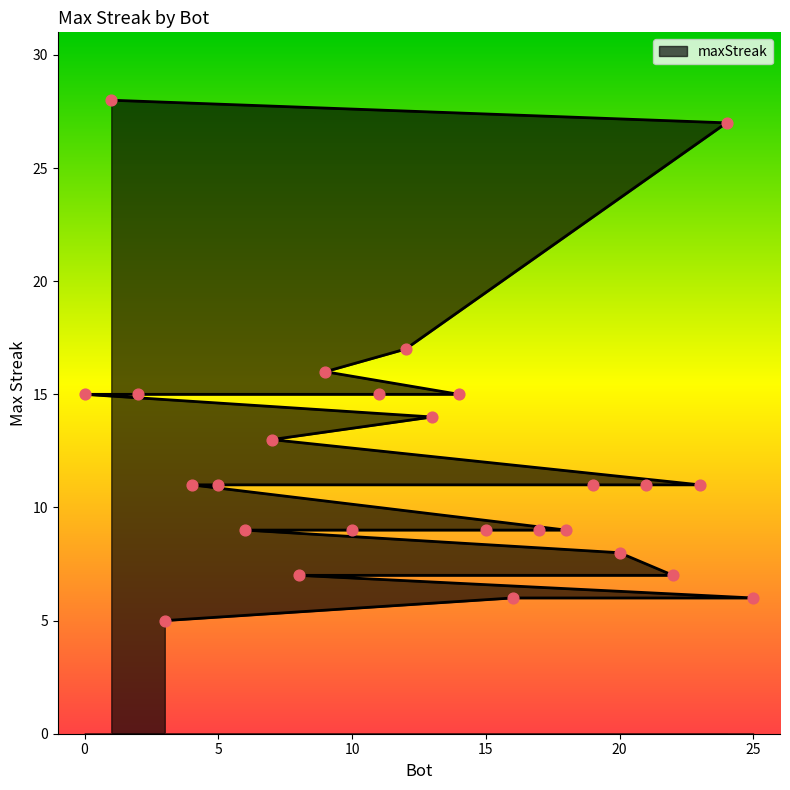

Which has a higher value, 14 or 11?

14